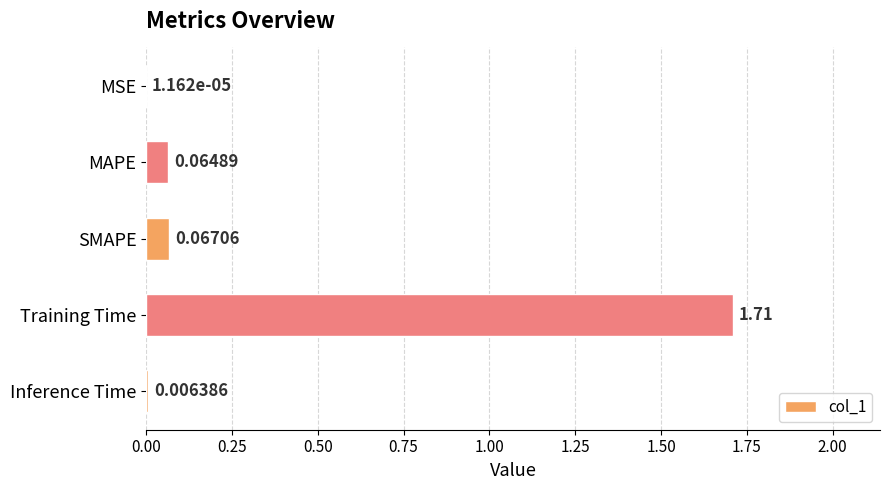

At which label is the value closest to 0?

MSE